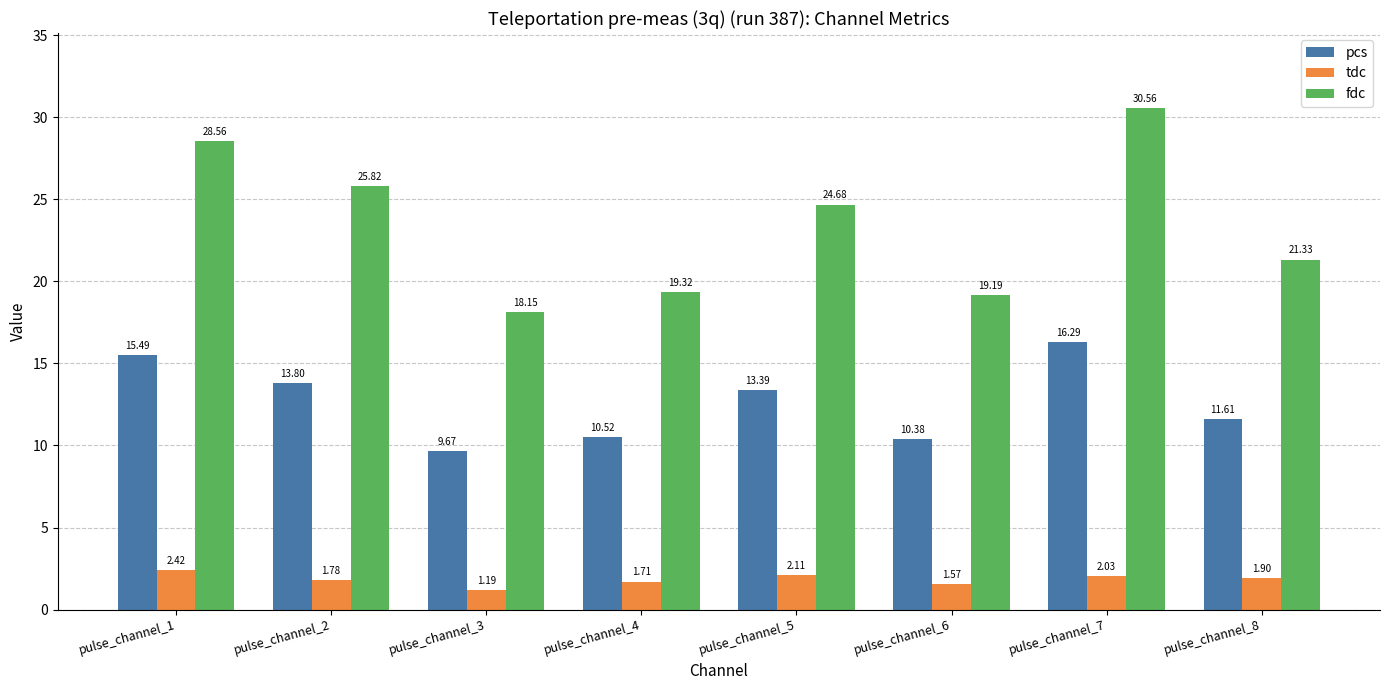

Which series has the largest range (max minus min)?

fdc